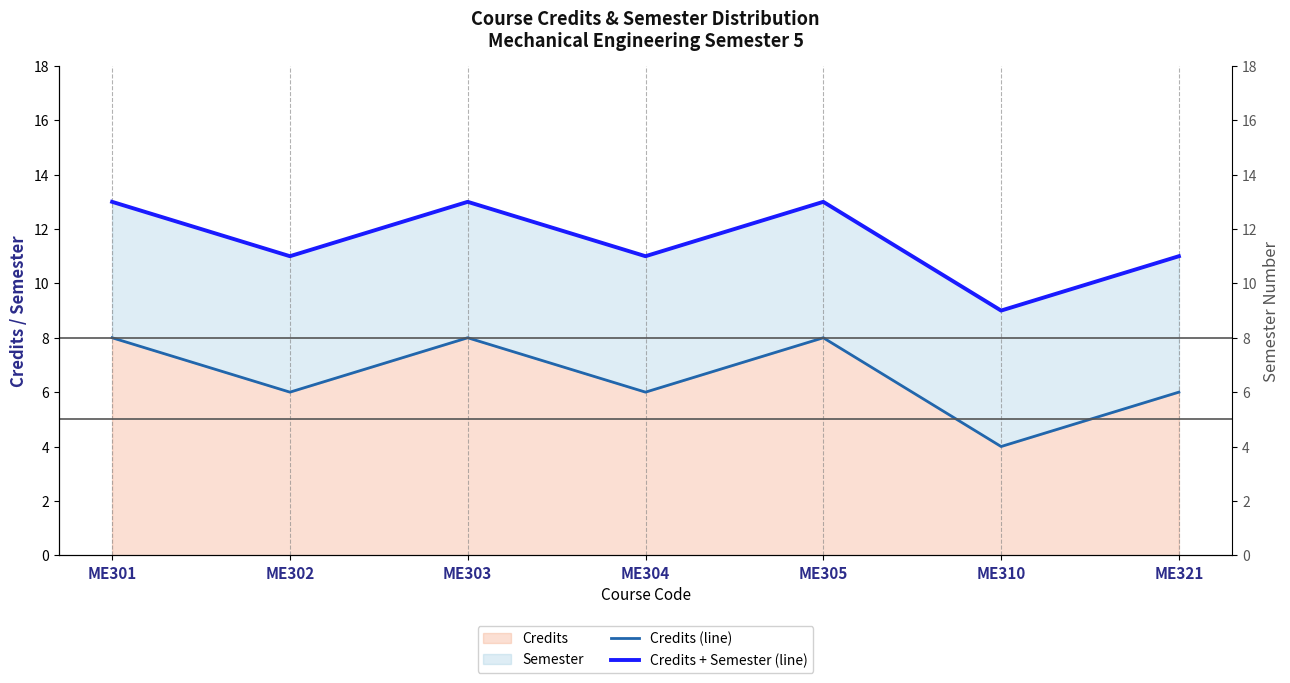

What is the value of the Credits + Semester (line) point at the 3rd from the left?

13